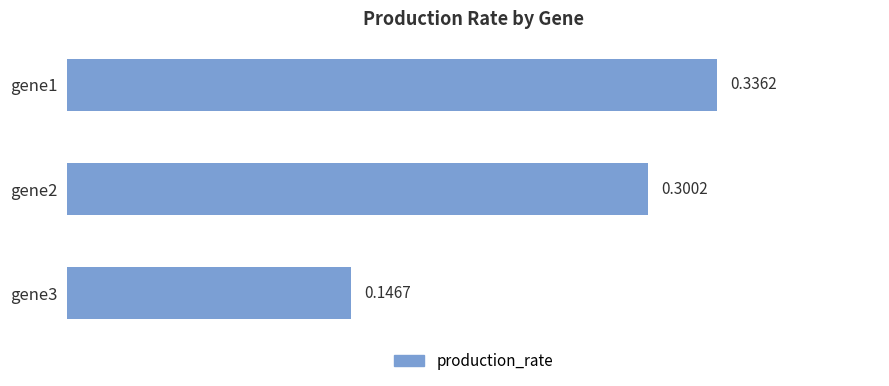

Which has a higher value, gene2 or gene3?

gene2